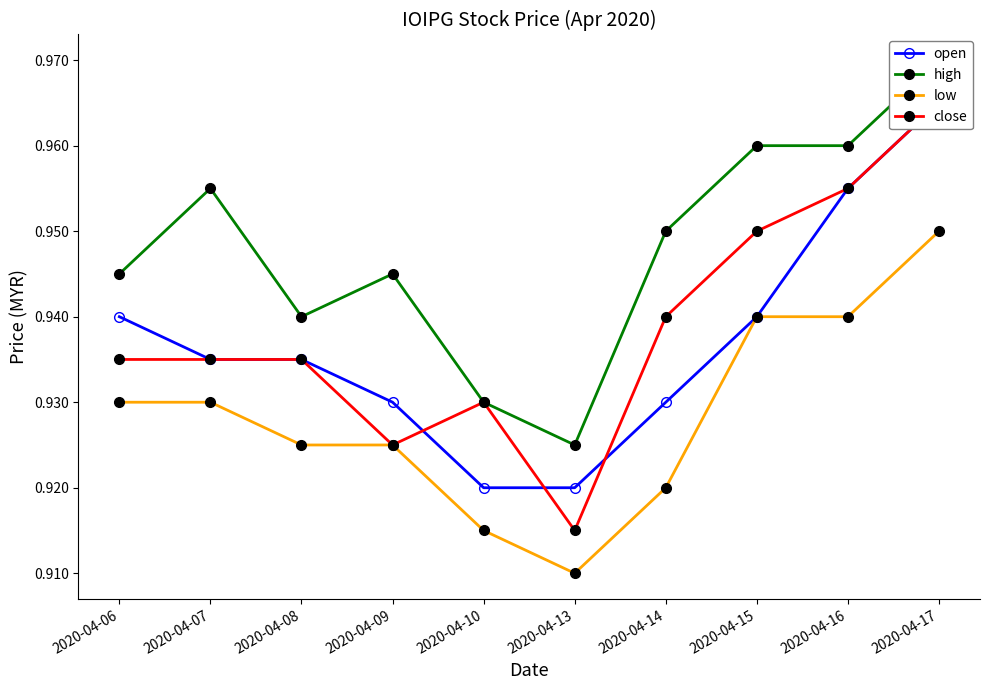

True or false: close and low cross at least once.

False